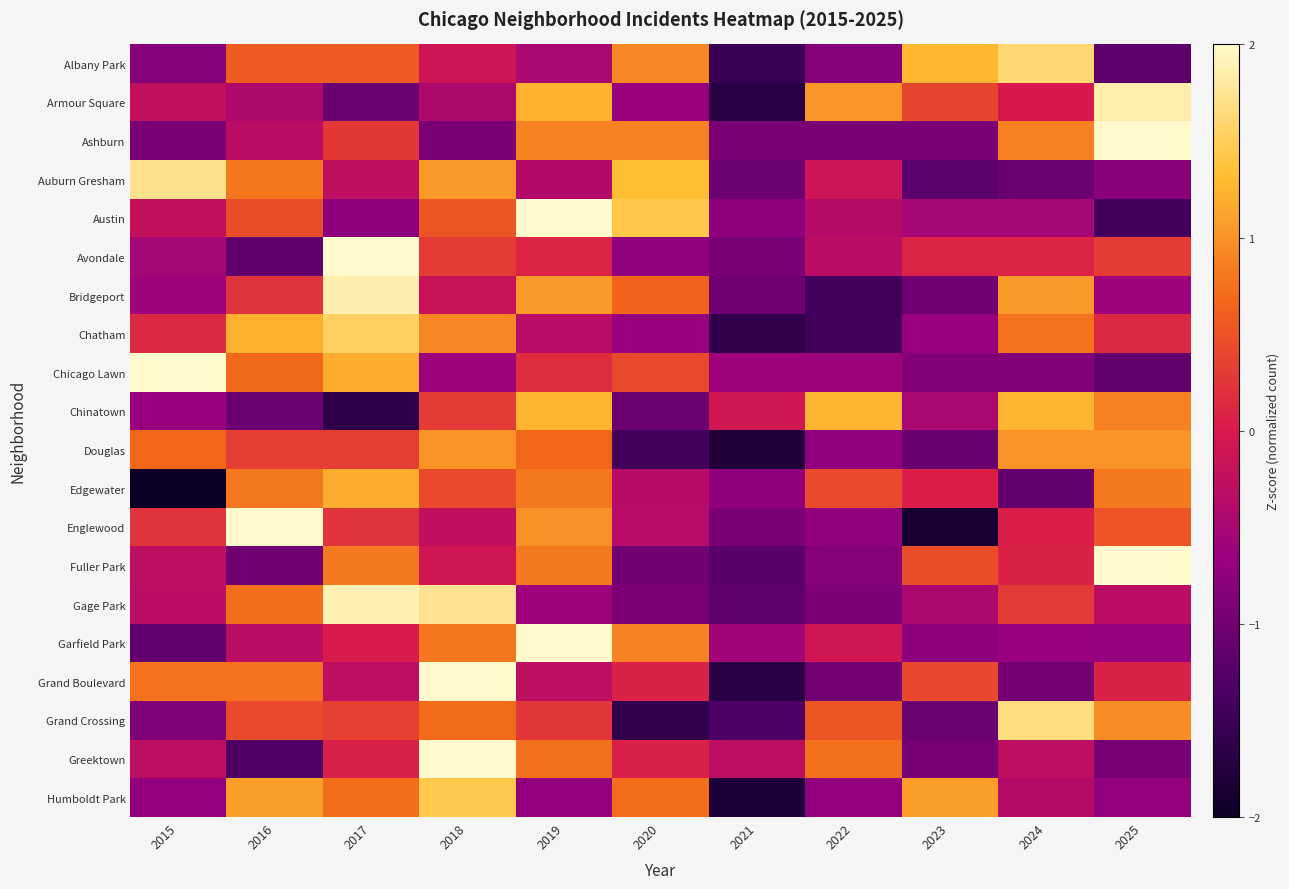

Which label corresponds to the largest value in the chart?

2017